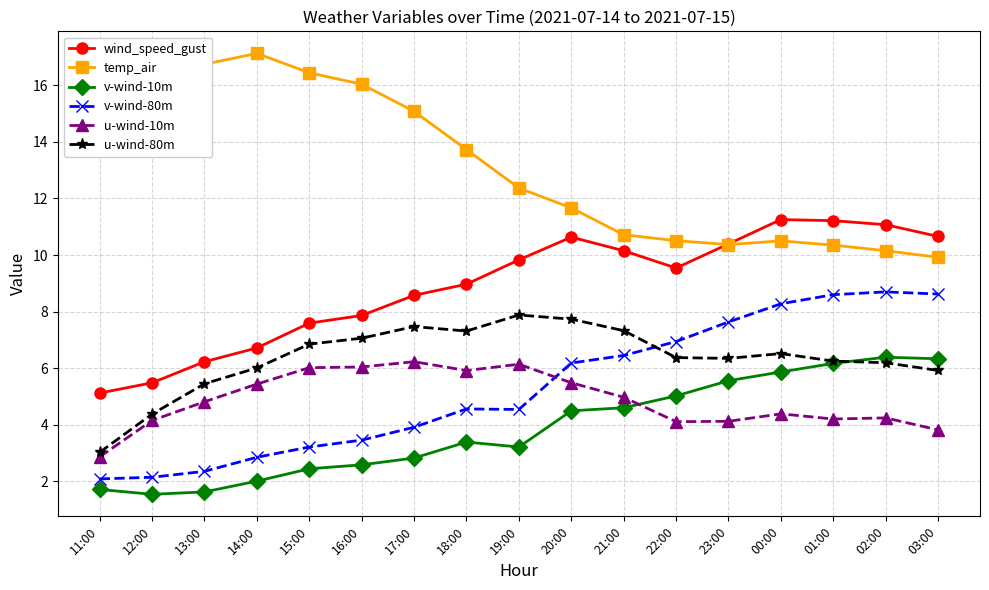

Rank the series at 02:00 from highest to lowest value.

wind_speed_gust, temp_air, v-wind-80m, v-wind-10m, u-wind-80m, u-wind-10m